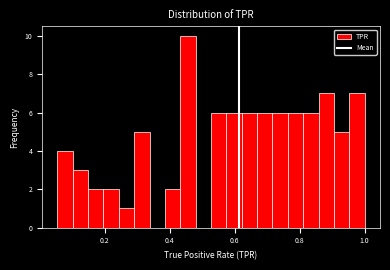

Around what value on the x-axis is the tallest bar? Give the approximate position of its centre, as read against the axis.

0.46